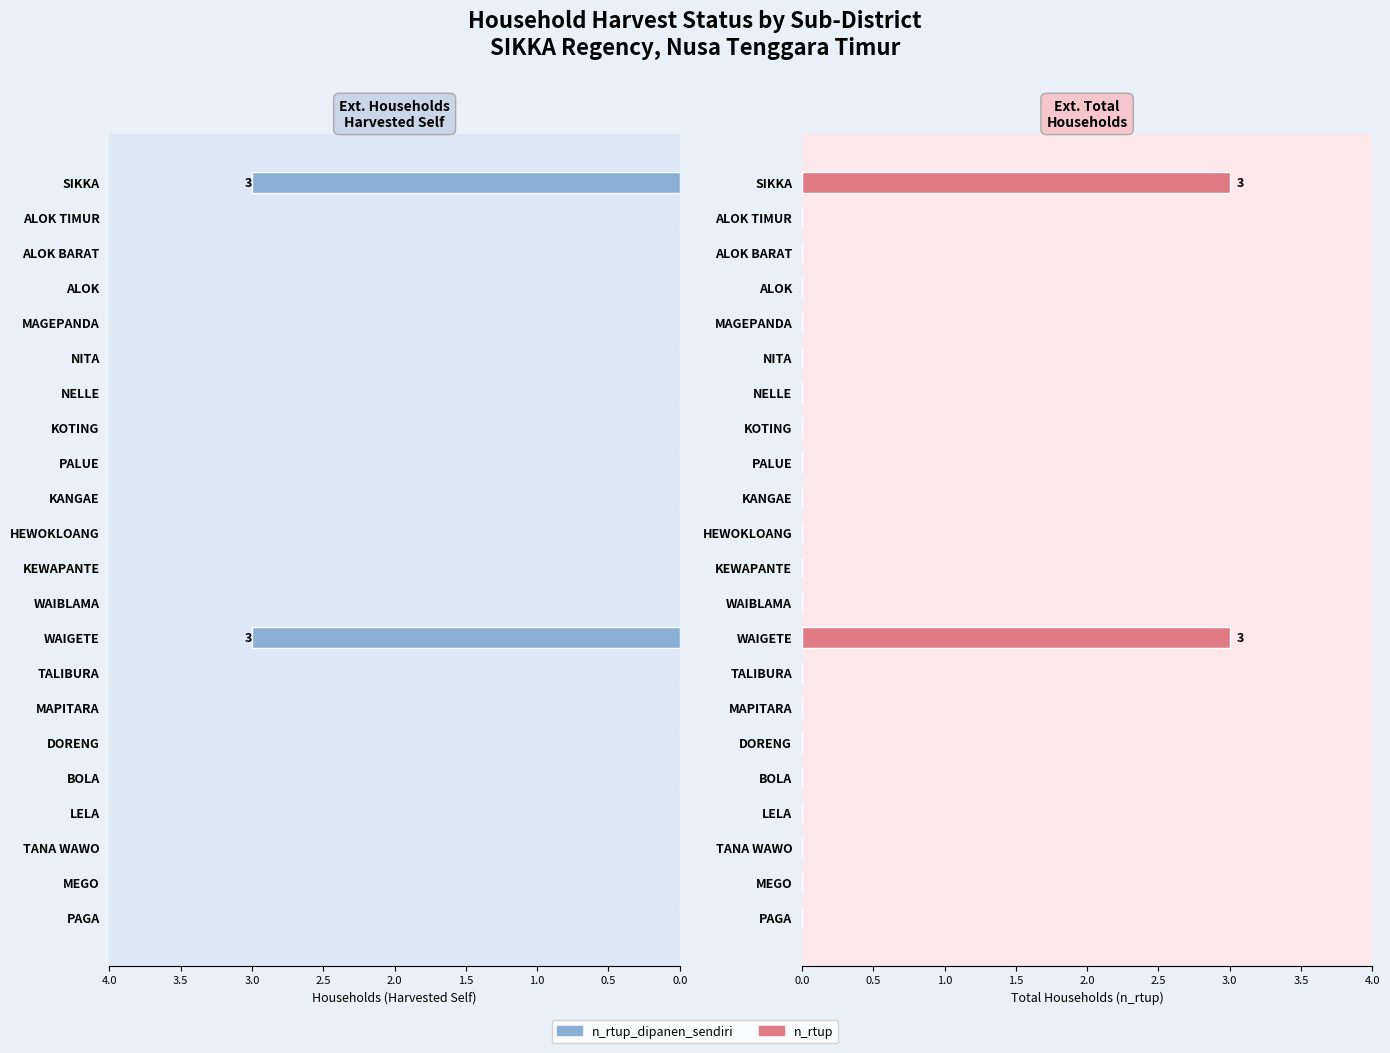

Rank the series at BOLA from lowest to highest value.

n_rtup_dipanen_sendiri, n_rtup